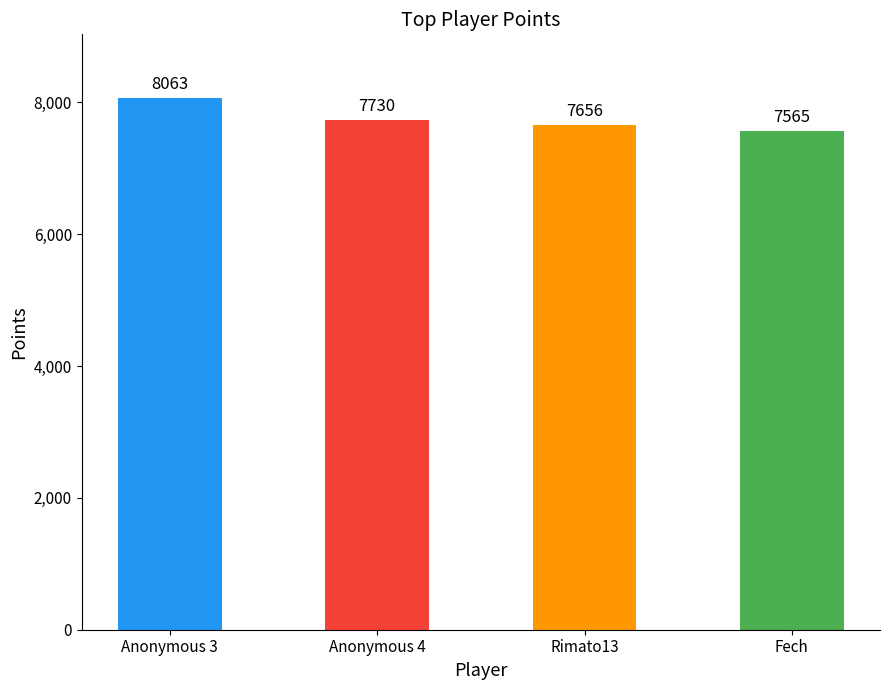

Which category has the highest value across all series?

Anonymous 3